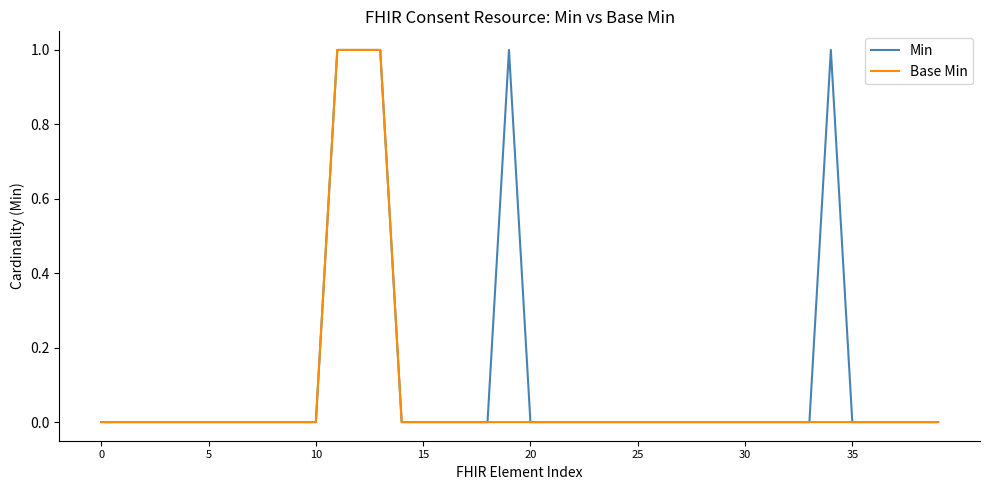

At which label does Min reach its peak?

11